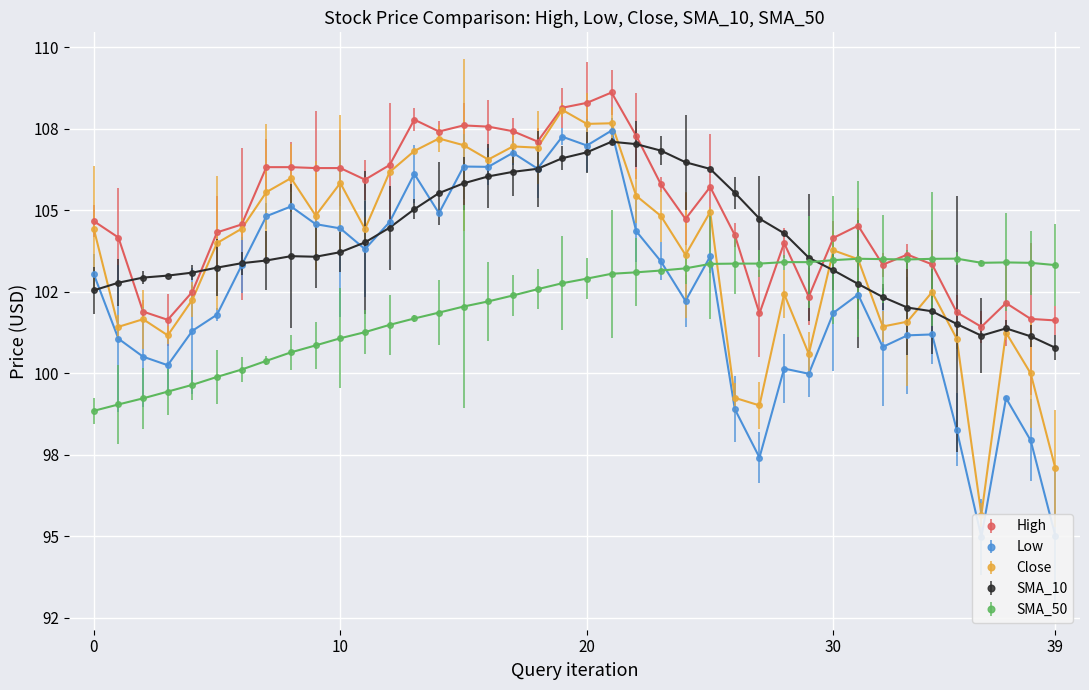

How many lines are shown in the chart?

5